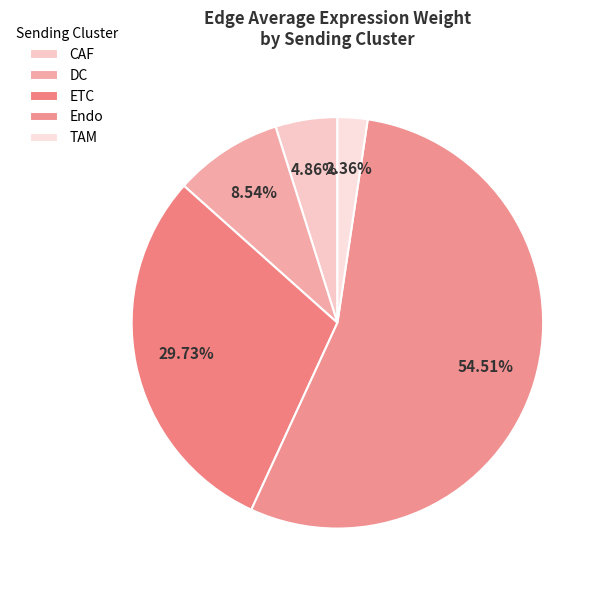

Count the number of slices in the pie.

5